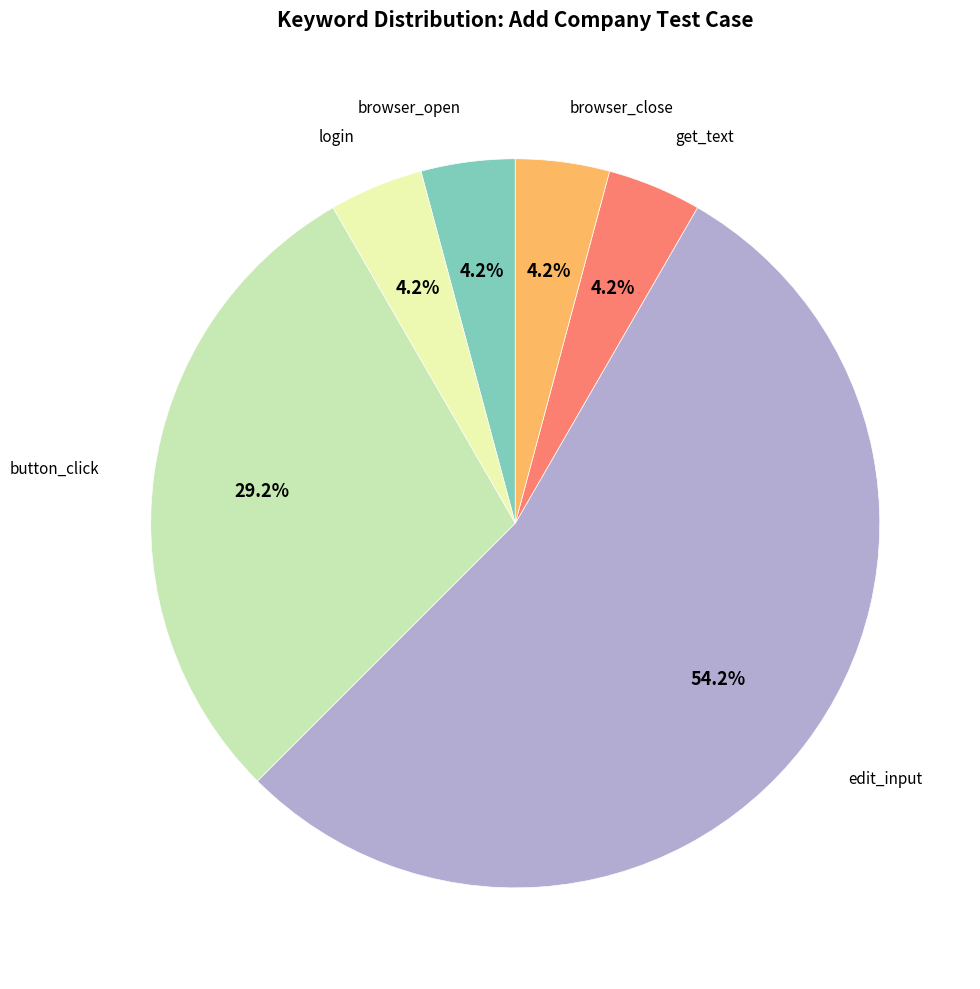

How many slices are in this pie chart?

6